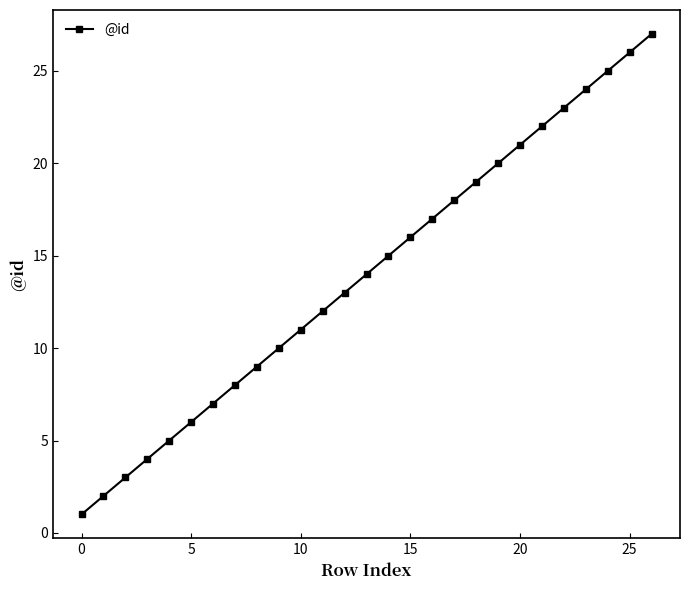

What is the average value?

14